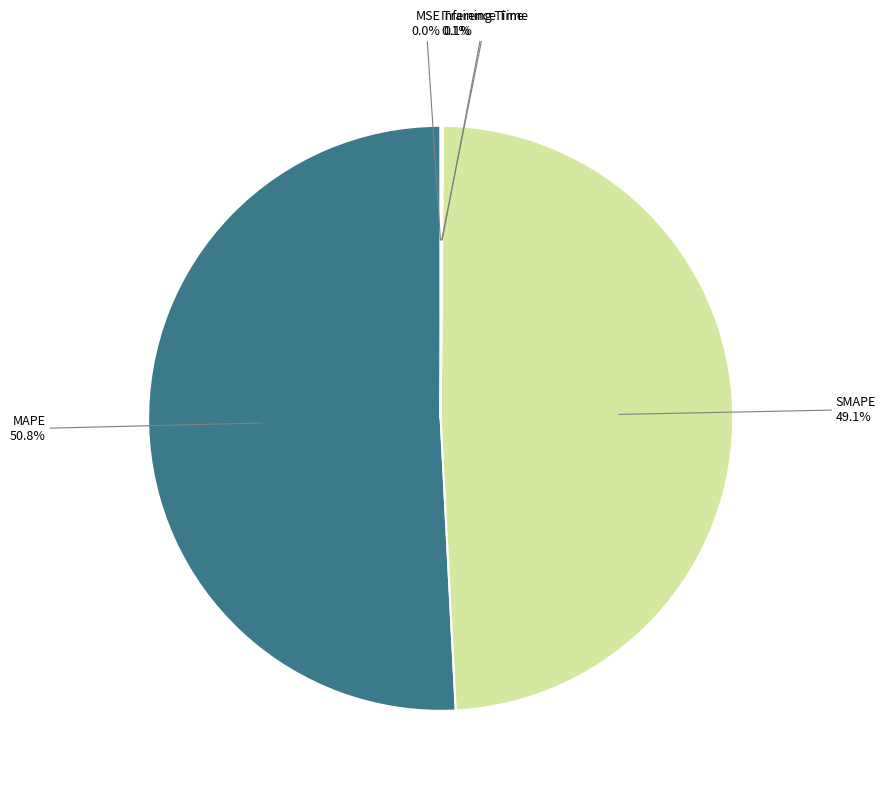

Is there any slice that represents more than half of the pie?

Yes